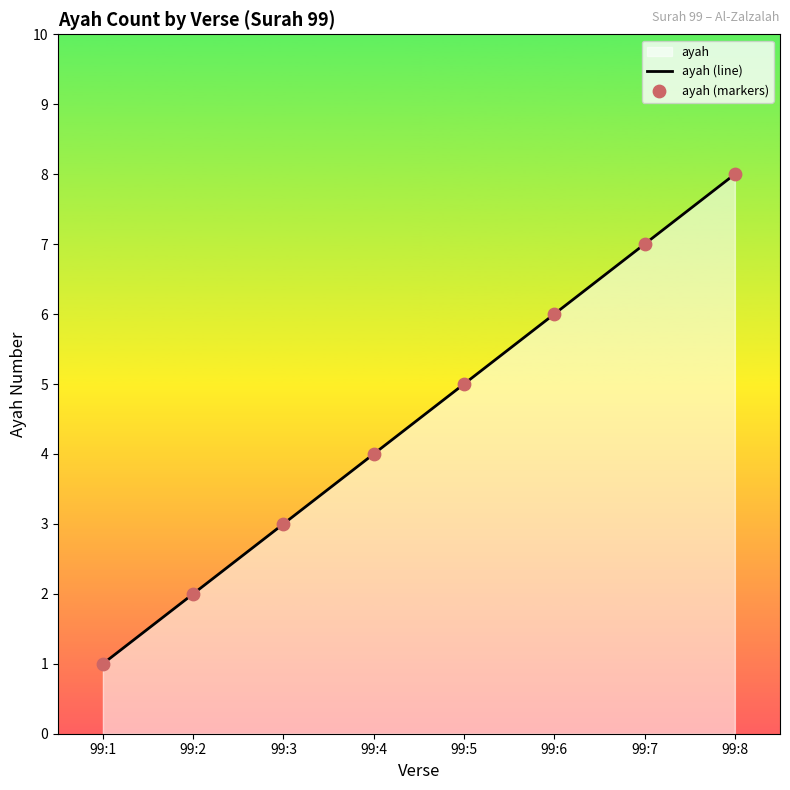

What is the total value across all series at 99:6?

12